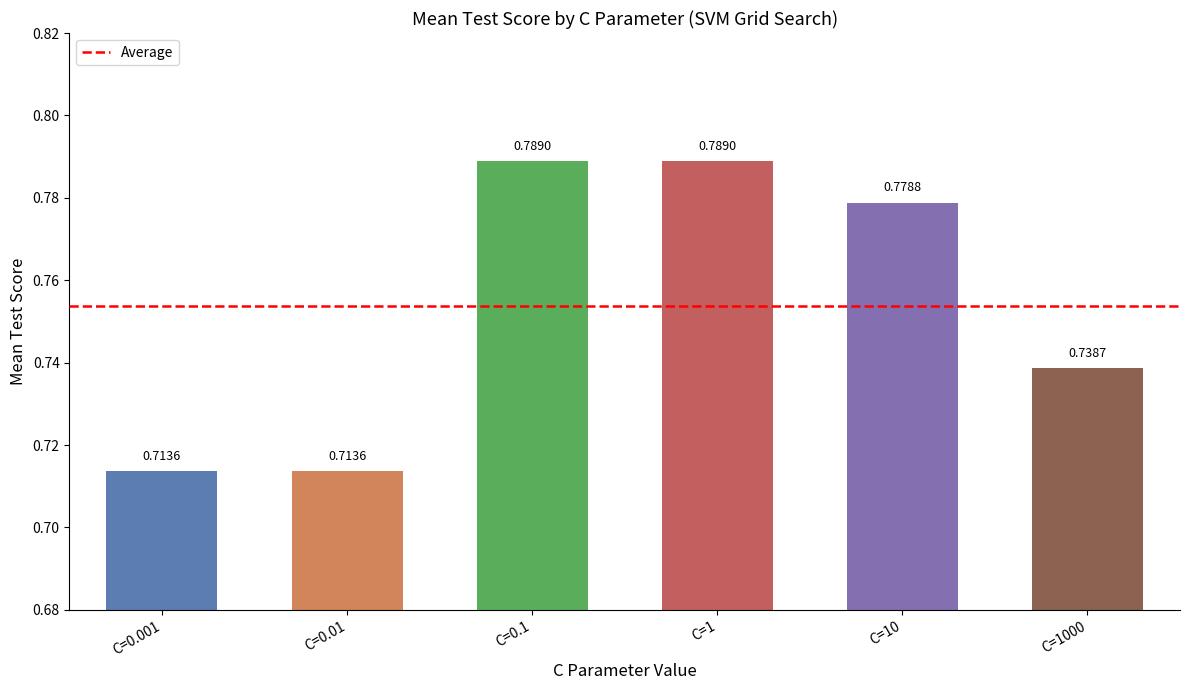

Between C=0.1 and C=0.01, which is larger?

C=0.1